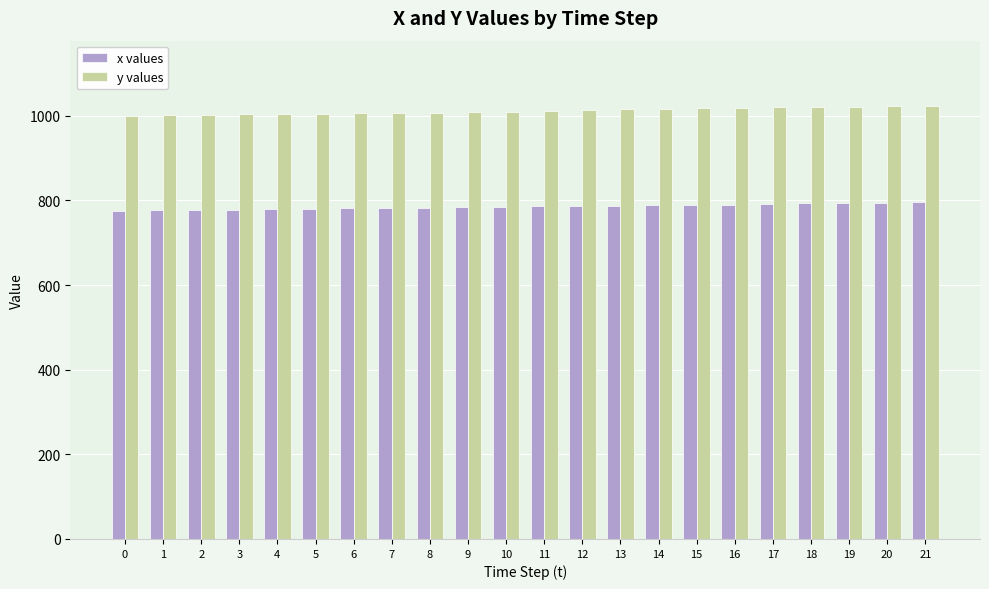

The value of y values at 10 is 1010. True or false?

True